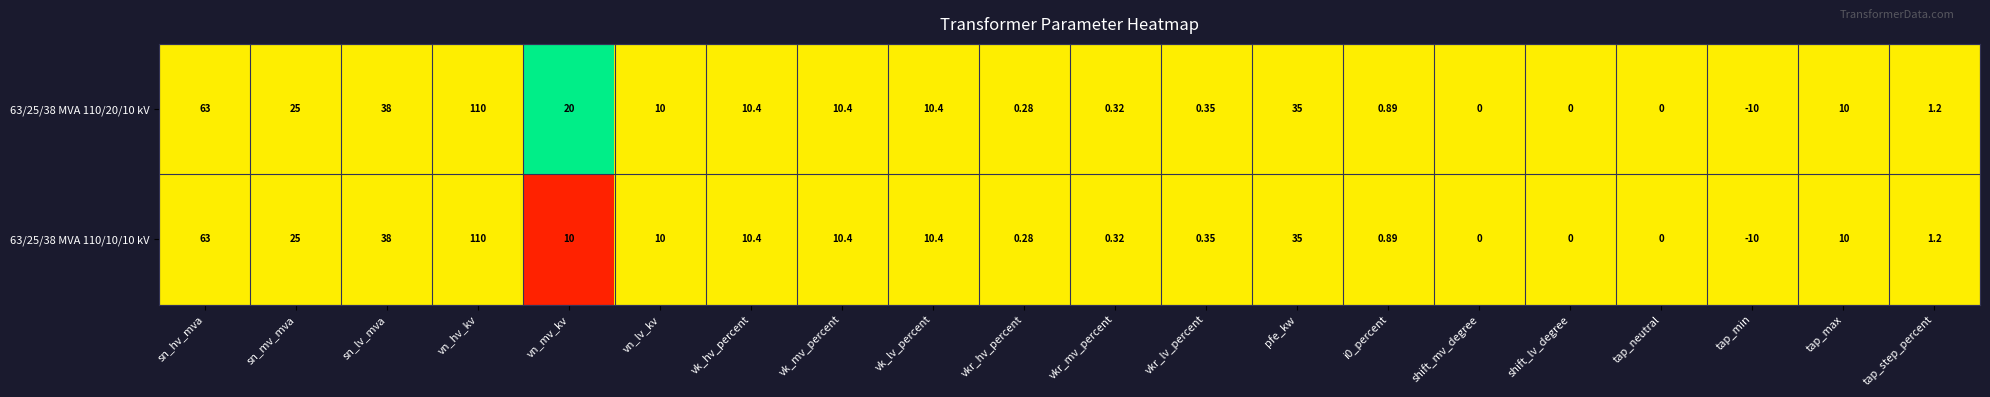

Where does the 63/25/38 MVA 110/10/10 kV series first go above 10?

sn_hv_mva